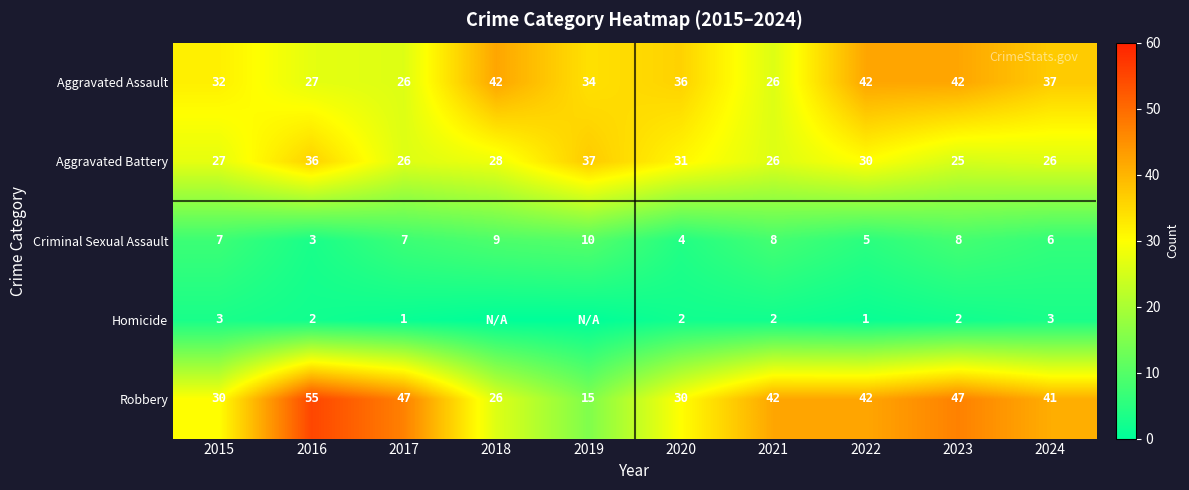

What is the sum of all Robbery values?

375